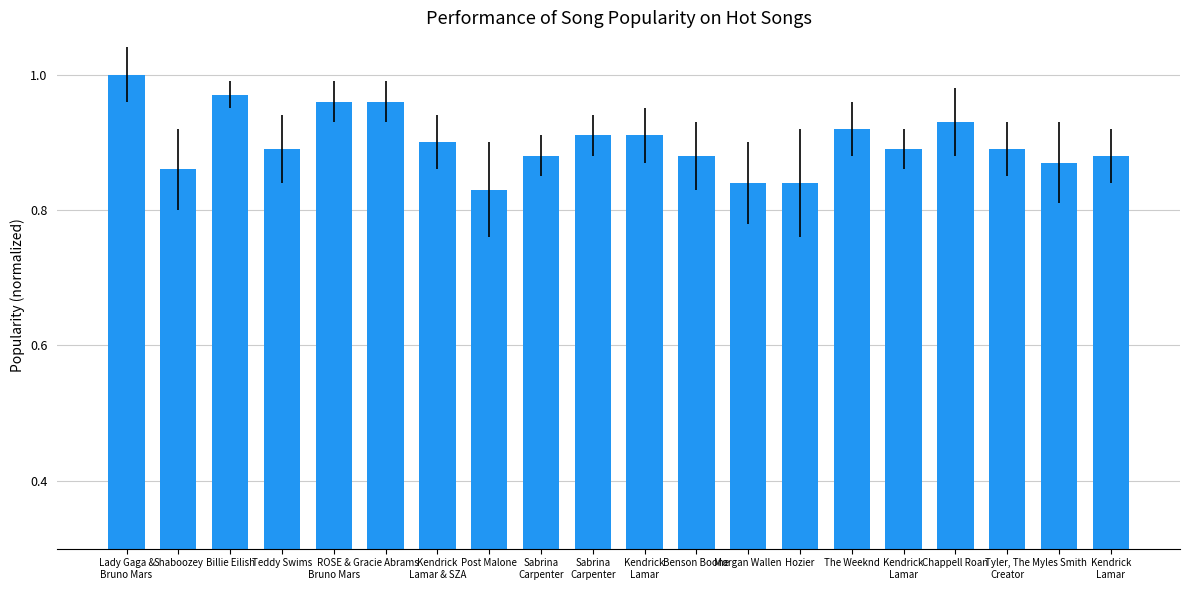

Count the number of data series in this chart.

1